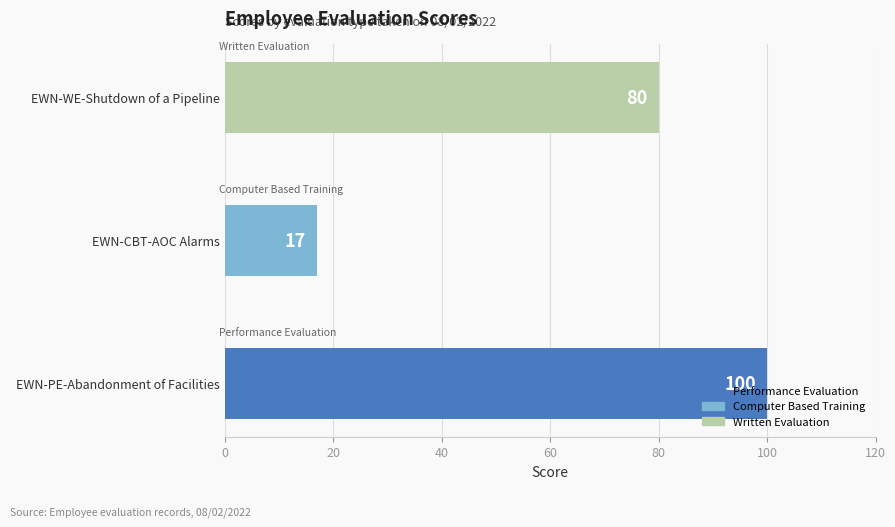

What is the sum of all values?

197